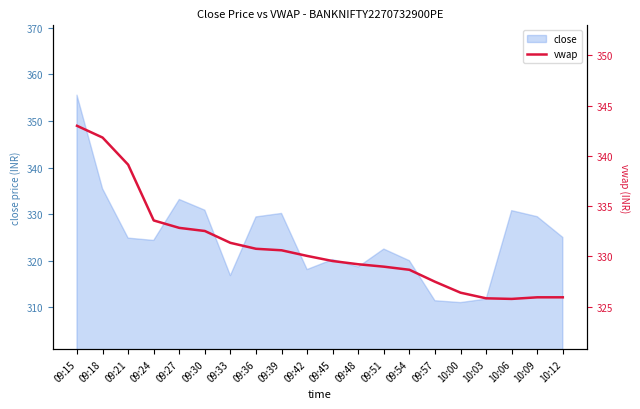

What is the minimum value shown in the chart?

325.8